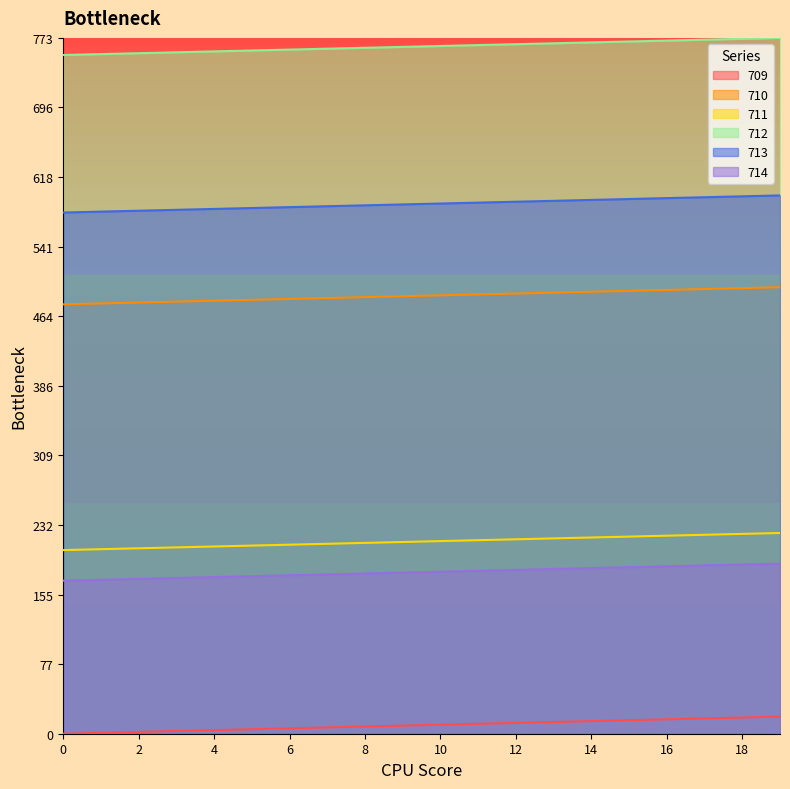

At which label does 714 reach its peak?

19